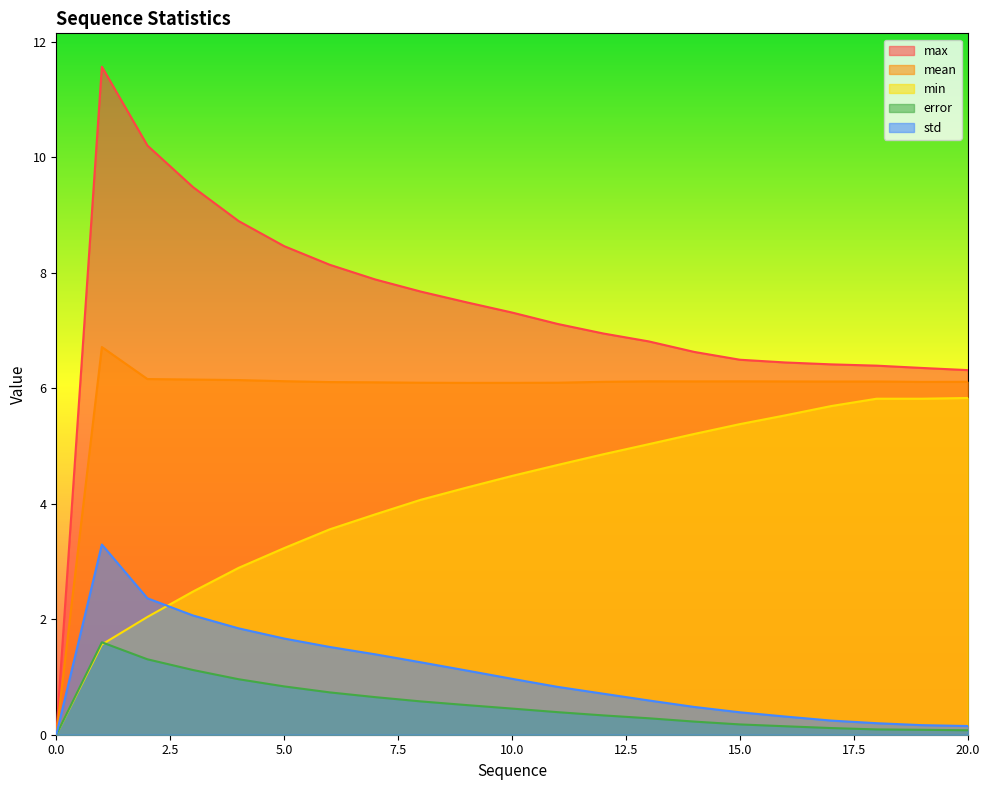

At which label does max first exceed 7?

1